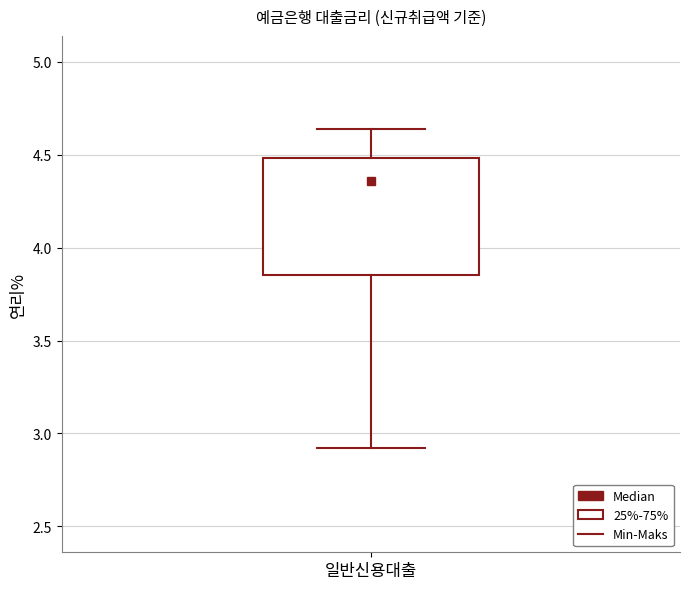

Transcribe this box plot: give where the median line is, the range the box spans, and where the two whiskers end, as read against the y-axis. The values are not printed on the chart, so give them approximately, as read against the axis.

median 4.35, box 3.85 to 4.50, whiskers 2.90 to 4.65